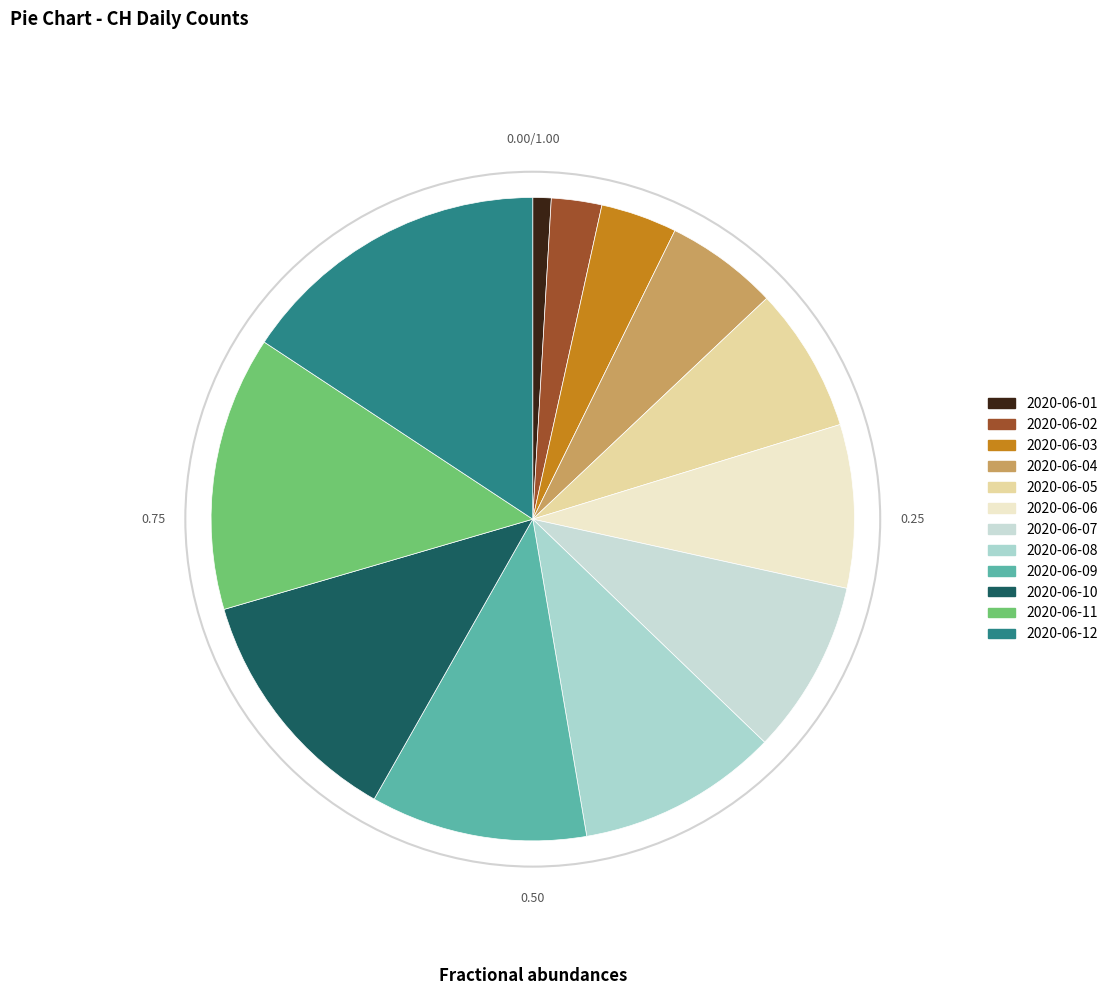

Which slice is the largest?

2020-06-12